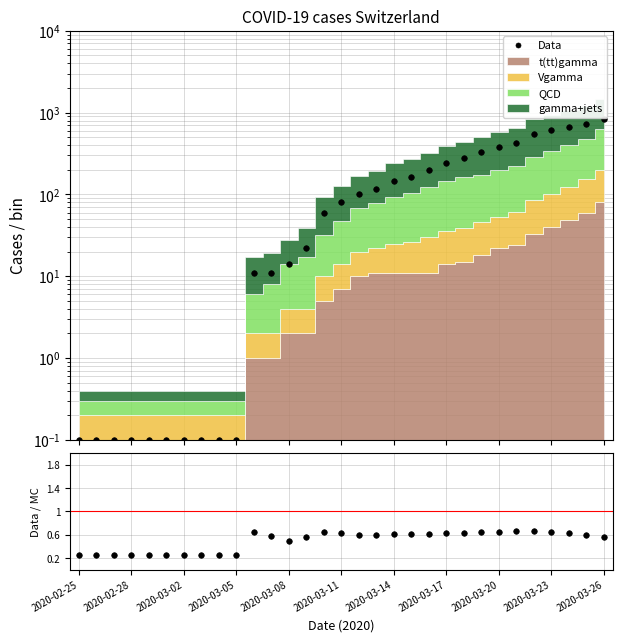

Reading left to right, what are all the values shown in this chart?

0.1	0.1	0.1	0.1	0.1	0.1	0.1	0.1	0.1	0.1	11.0	11.0	14.0	22.0	60.0	81.0	101.0	116.0	145.0	164.0	199.0	241.0	277.0	328.0	376.0	429.0	545.0	605.0	662.0	724.0	824.0